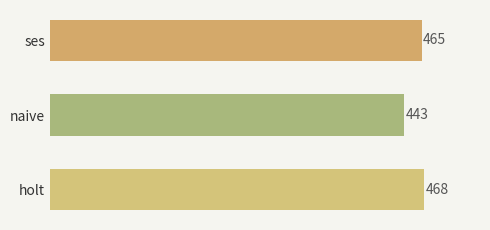

How many data points does each series have?

3